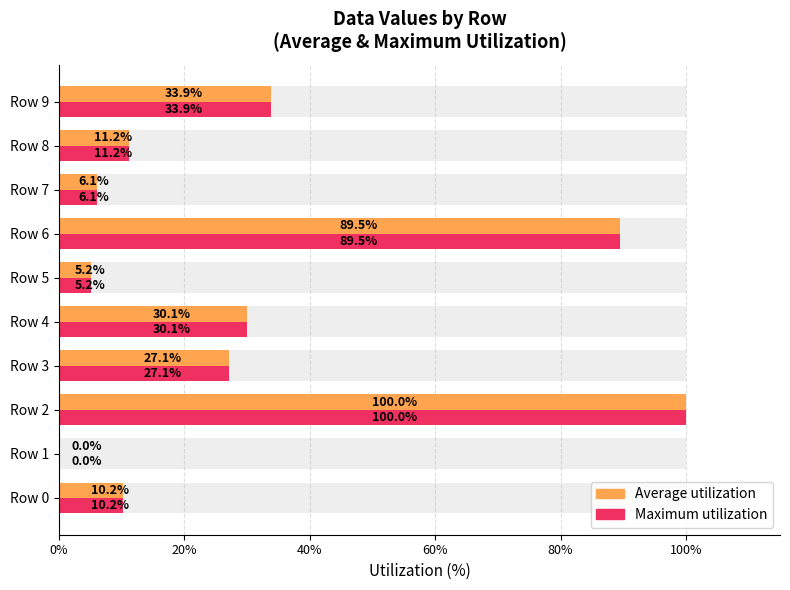

How many bars are there in total?

20